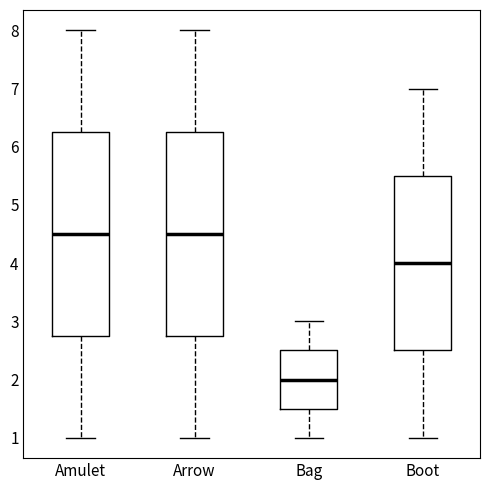

Reading left to right, read every box against the y-axis: the position of its median line, the range the box covers, and the ends of its whiskers. The values are not printed on the chart, so give them approximately, as read against the axis.

Amulet: median 4.5, box 2.8 to 6.3, whiskers 1.0 to 8.0
Arrow: median 4.5, box 2.8 to 6.3, whiskers 1.0 to 8.0
Bag: median 2.0, box 1.5 to 2.5, whiskers 1.0 to 3.0
Boot: median 4.0, box 2.5 to 5.5, whiskers 1.0 to 7.0